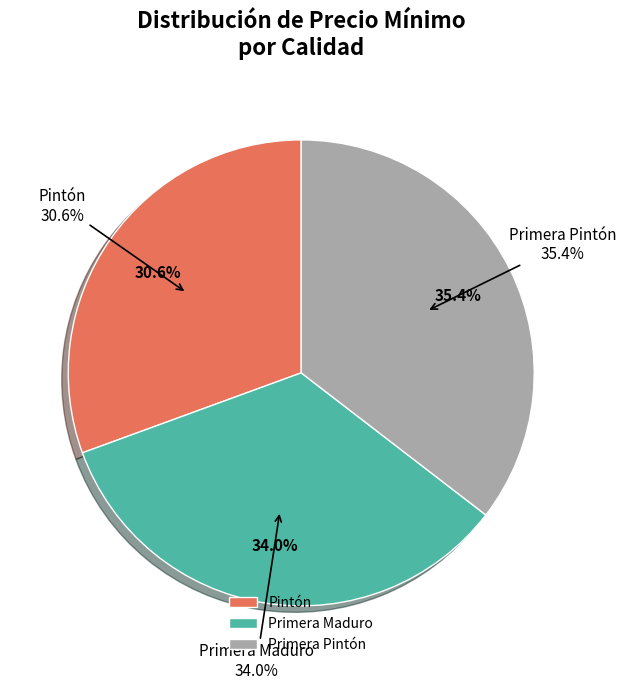

Which category has the smallest portion of the pie?

Pintón